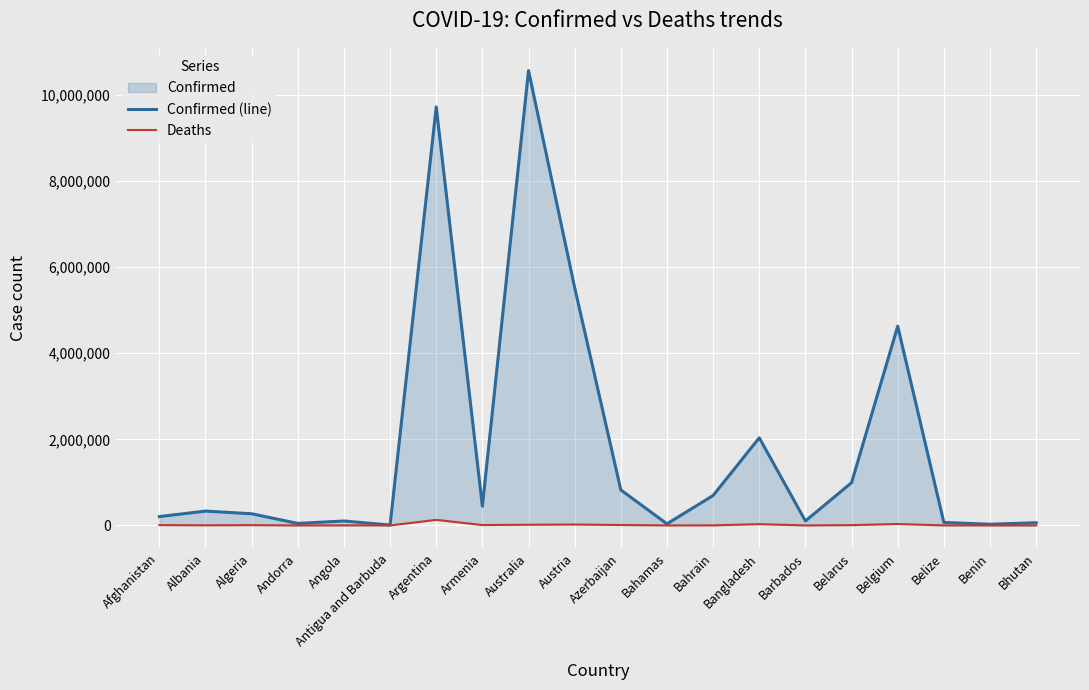

What is the minimum value for Deaths?

21